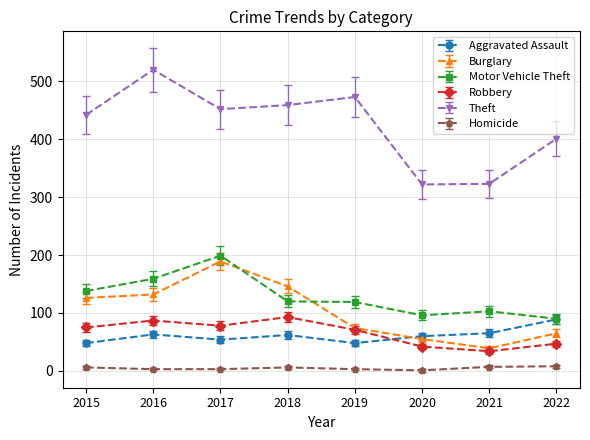

At which category does Theft reach its first local valley?

2017